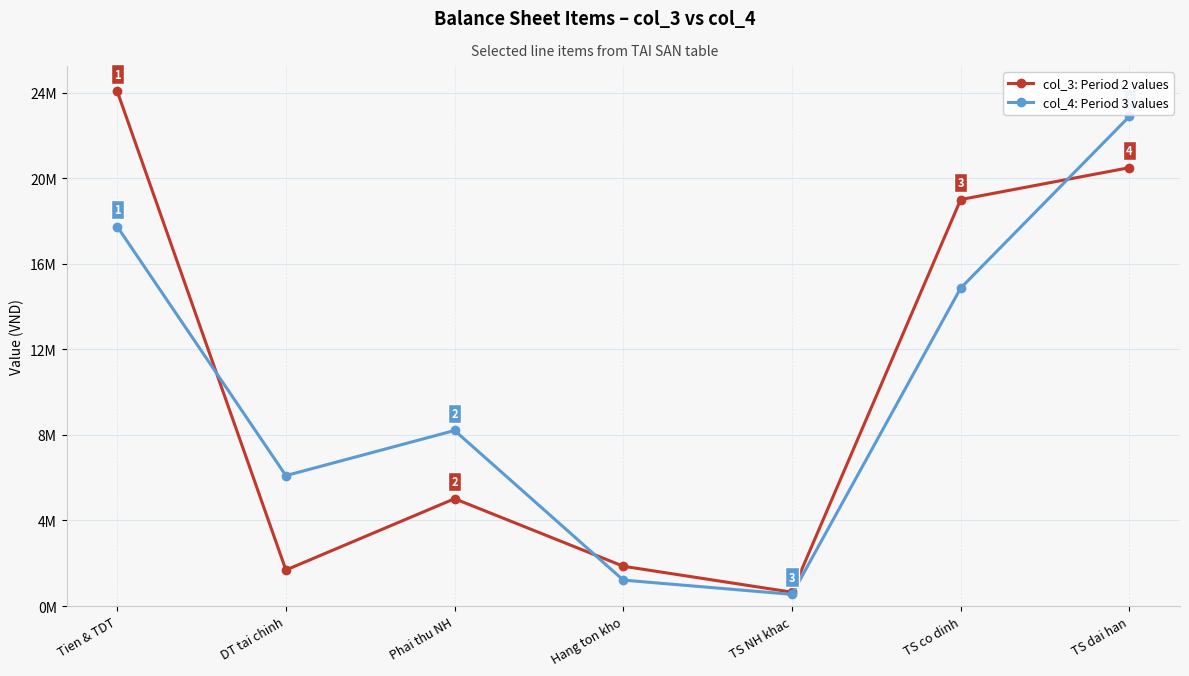

What are all the series names shown in the legend?

col_3: Period 2 values, col_4: Period 3 values